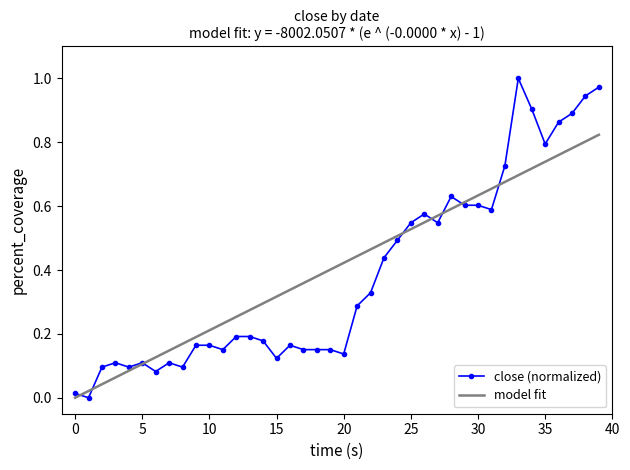

True or false: close (normalized) has more than 2 points higher than both neighbors.

True